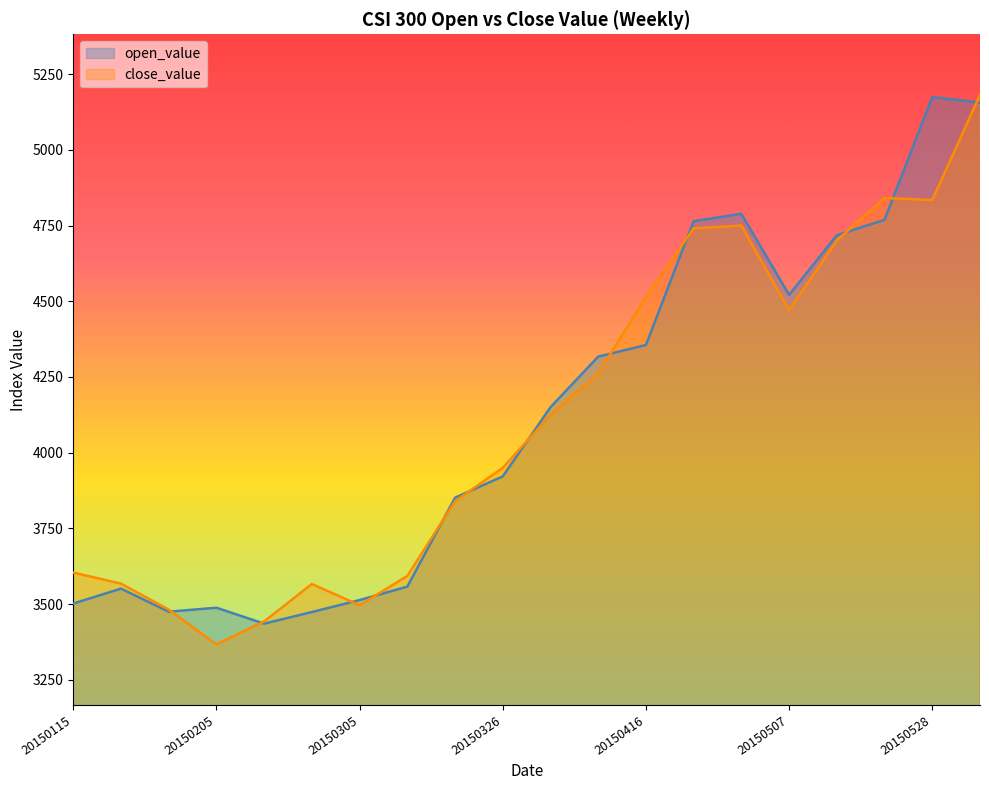

Which series has the largest range (max minus min)?

close_value